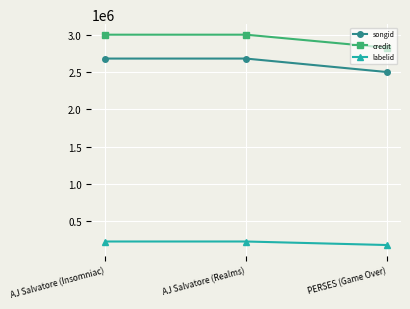

Which series has the widest spread of values?

songid